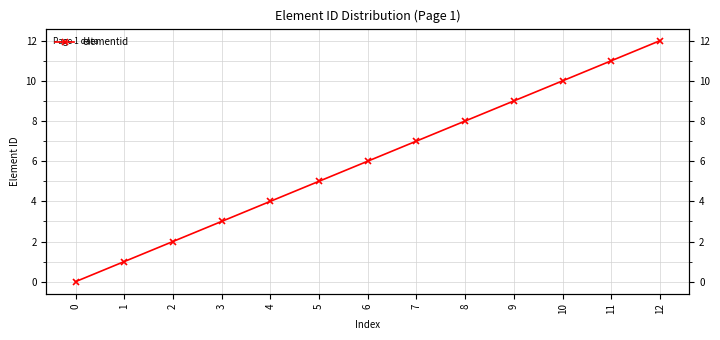

True or false: there are more than 2 points higher than both neighbors.

False